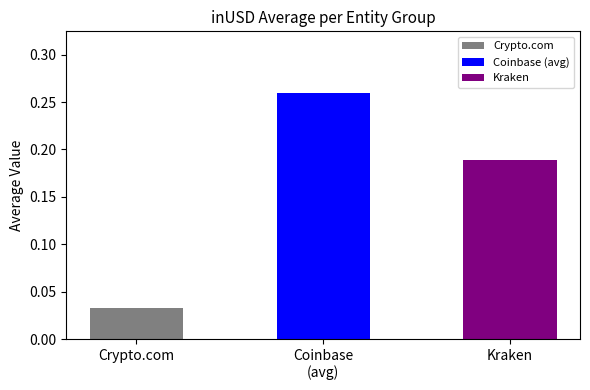

Is it true that the value at Kraken is 0.1?

False